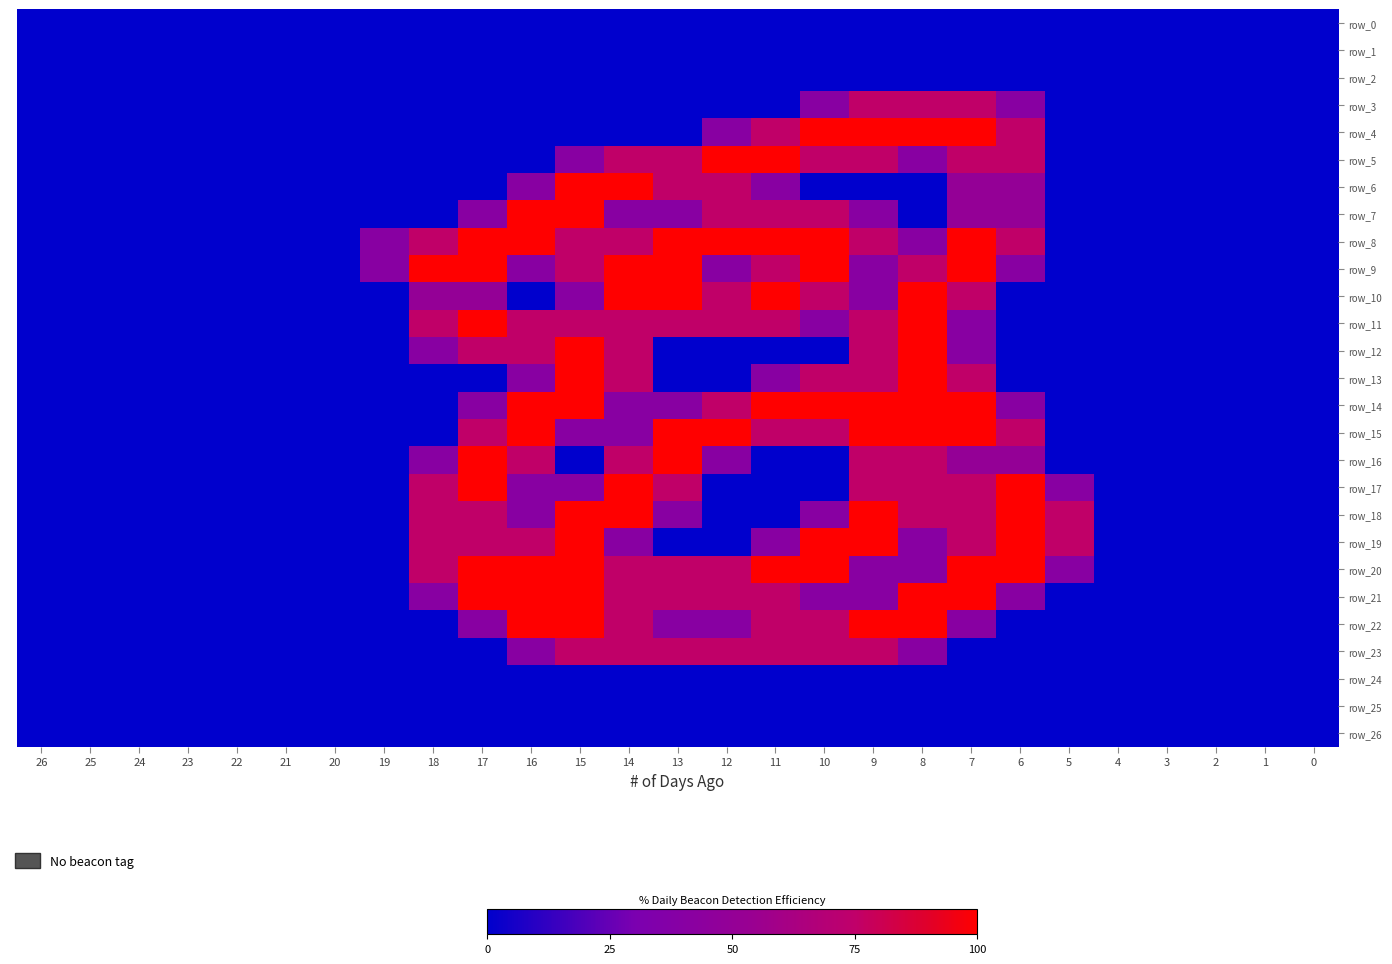

List the labels in order of row_13 value, largest first.

15, 8, 14, 10, 9, 7, 16, 11, 26, 25, 24, 23, 22, 21, 20, 19, 18, 17, 13, 12, 6, 5, 4, 3, 2, 1, 0